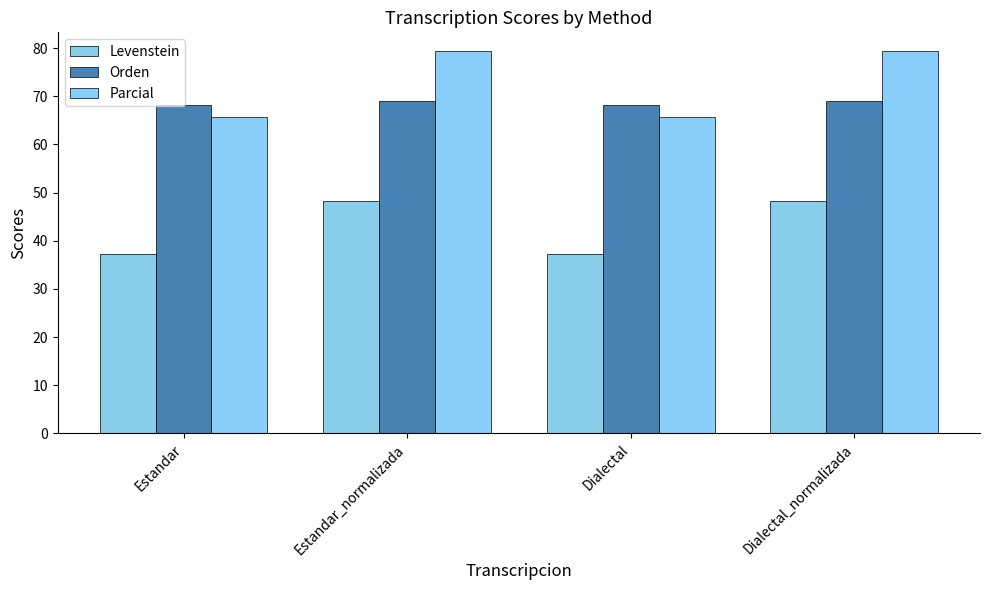

Where does the Levenstein series first go above 48?

Estandar_normalizada